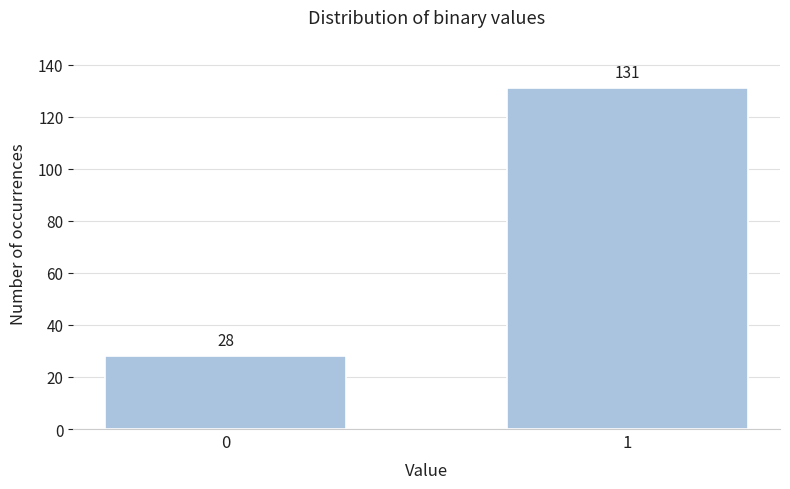

Reading left to right, transcribe all the data shown in this chart.

0=28	1=131